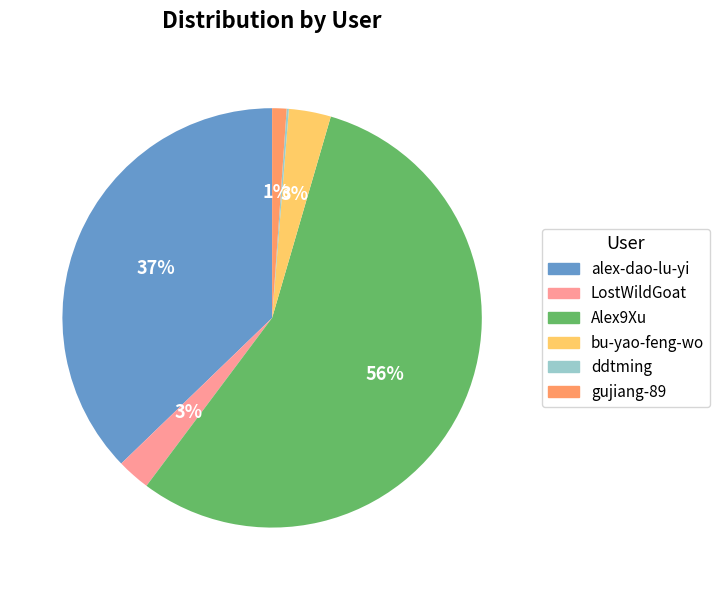

Which slice is the largest?

Alex9Xu